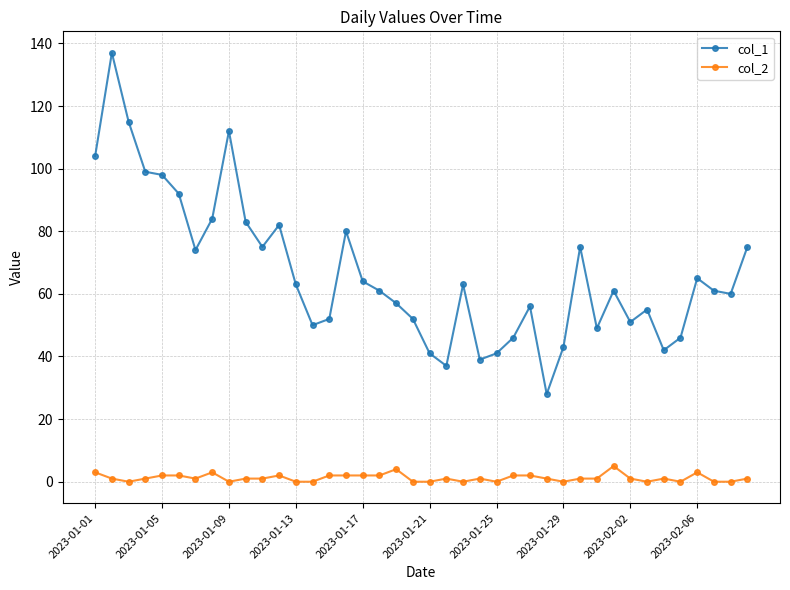

Rank the series by their maximum value, from lowest to highest.

col_2, col_1